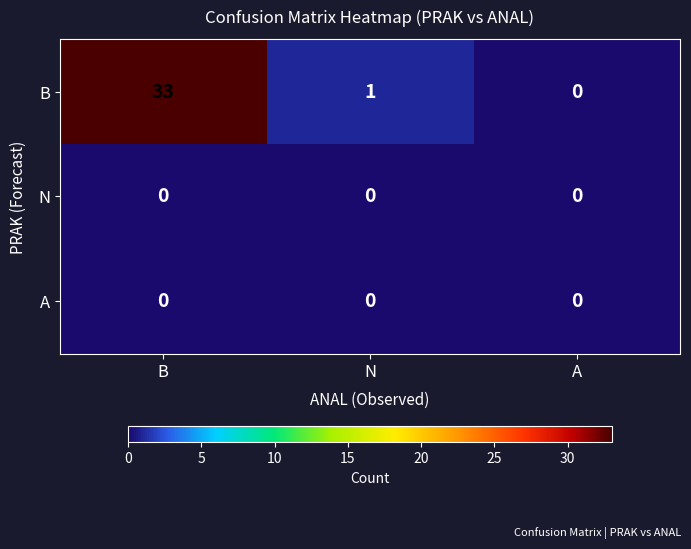

Reading left to right, extract all data points from this chart.

B: 33	1	0
N: 0	0	0
A: 0	0	0